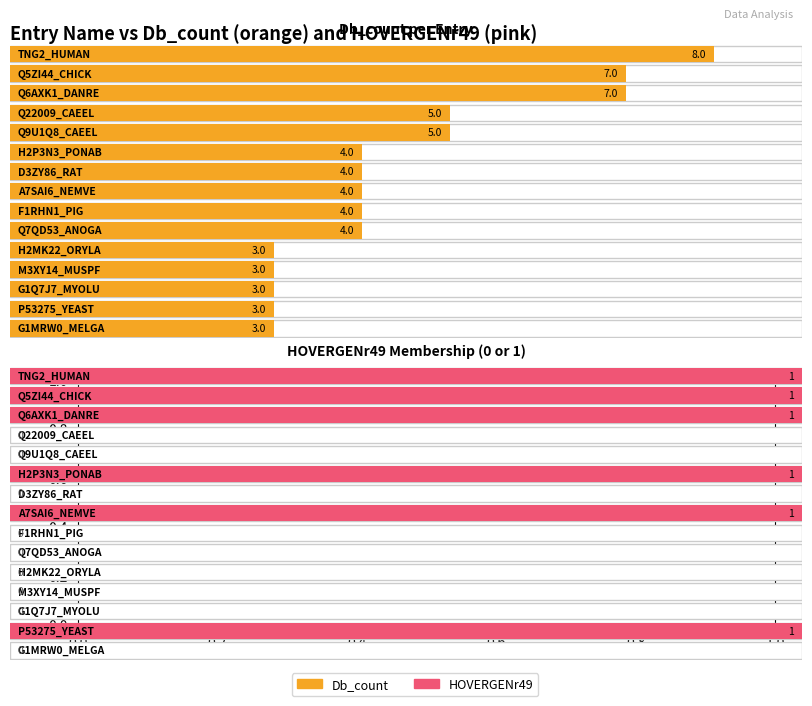

How many bars are there in each group?

2